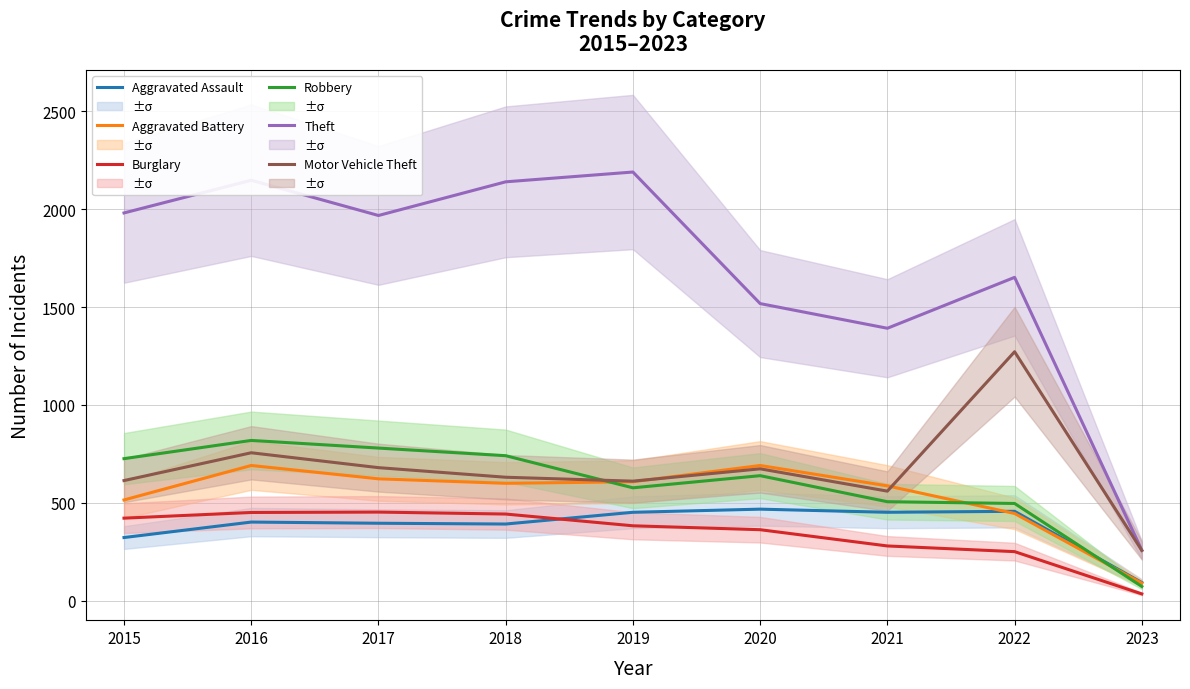

What is the average value of the Aggravated Battery series?

539